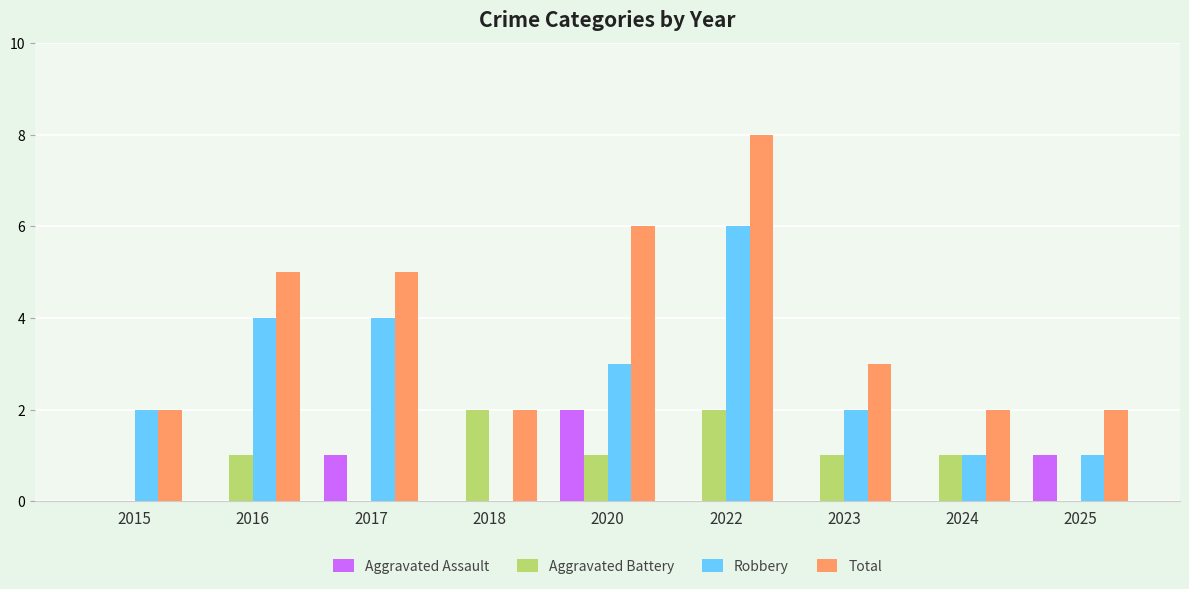

At which category does the chart reach its peak across all series?

2022